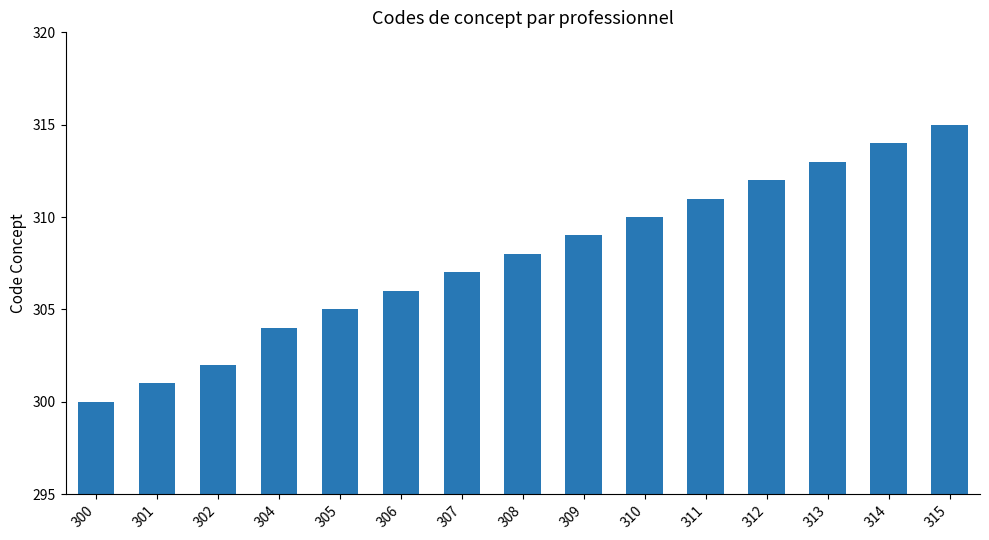

What is the difference between the maximum and minimum values?

15